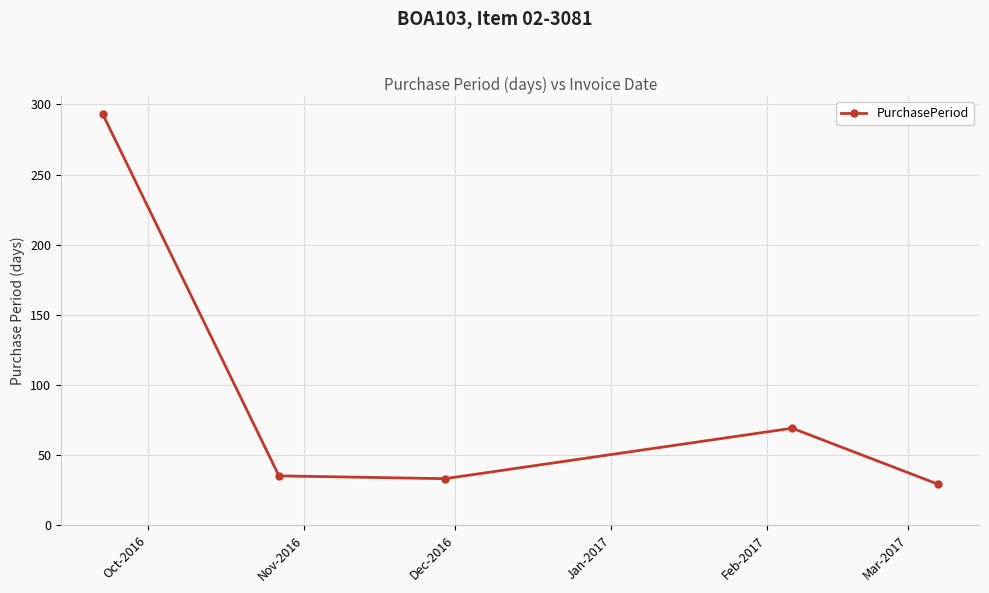

What is the sum of all values?

459